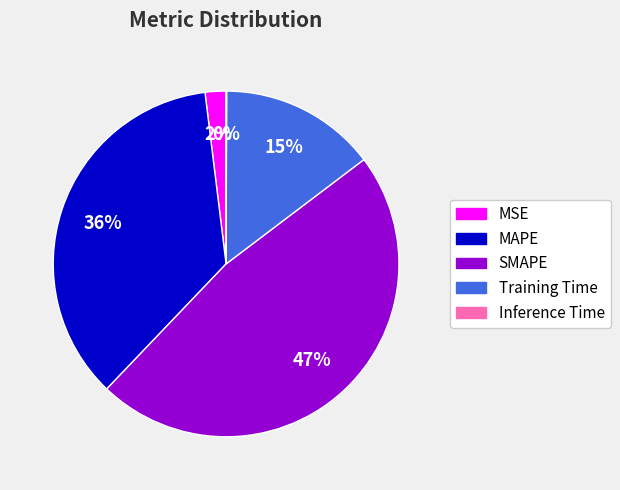

Does SMAPE represent more than half of the total?

No